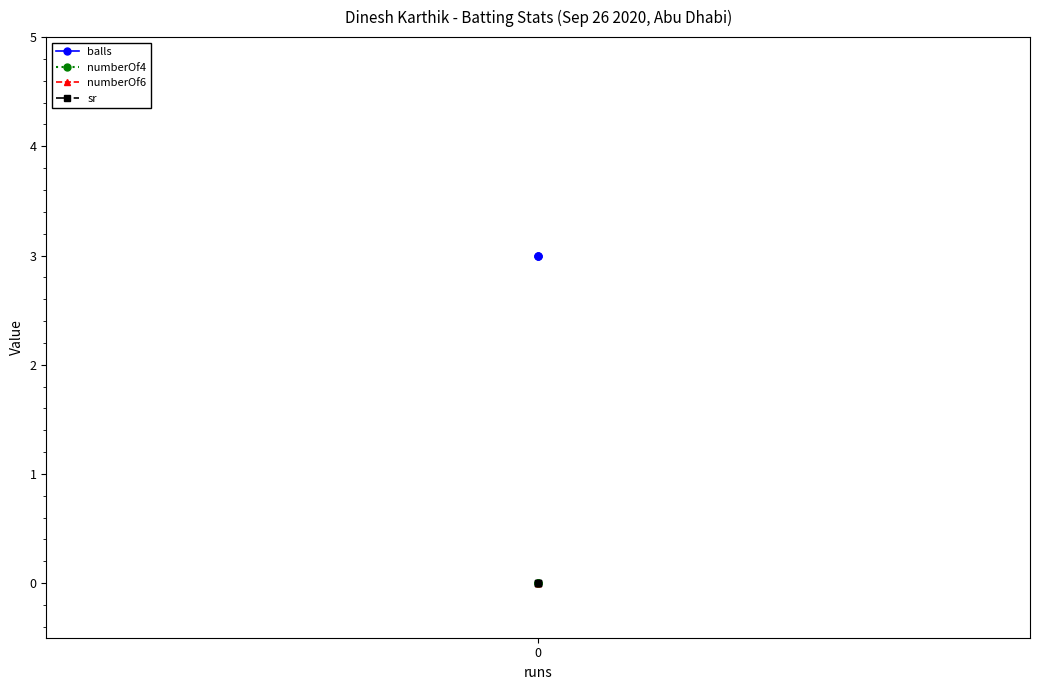

What is the spread (max minus min) of values at 0?

3